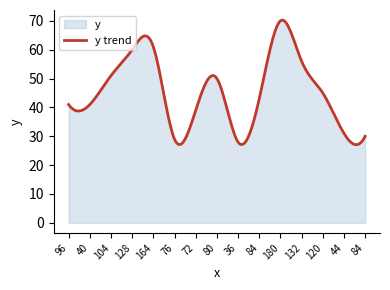

Reading right to left, transcribe all the data shown in this chart.

84=30	44=31	120=45	132=56	180=70	84=43	36=28	80=50	72=39	76=29	164=61	128=60	104=51	40=41	96=41